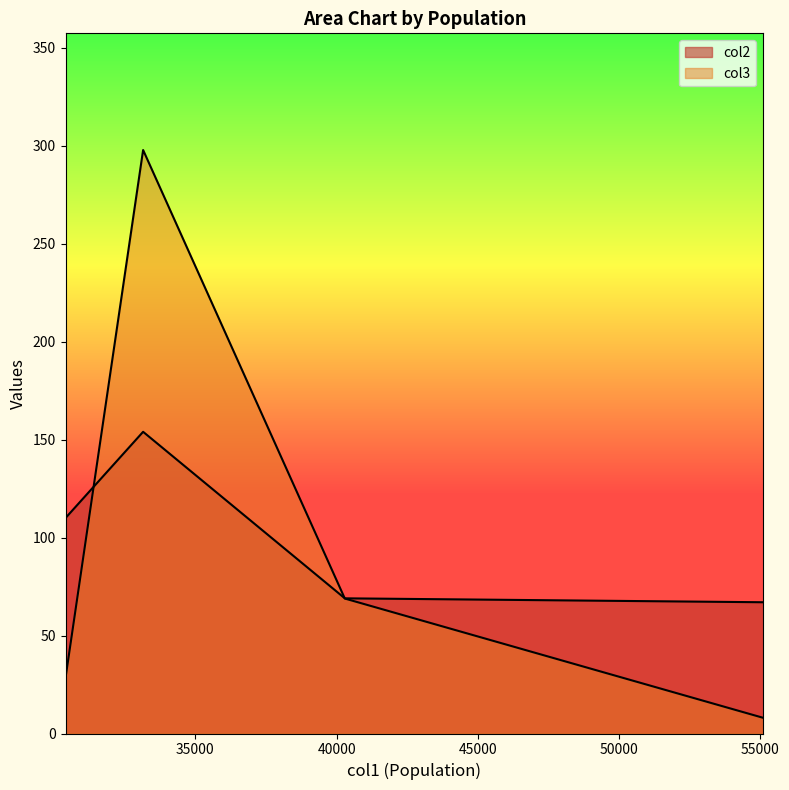

True or false: col2 and col3 intersect in this chart.

True